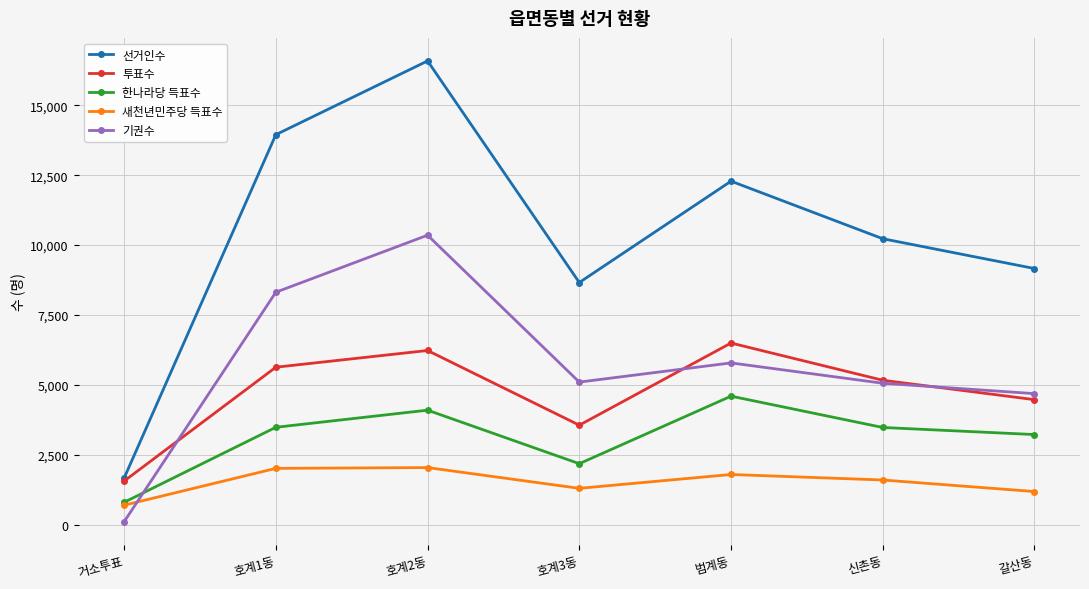

At which category is the sum across all series the highest?

호계2동